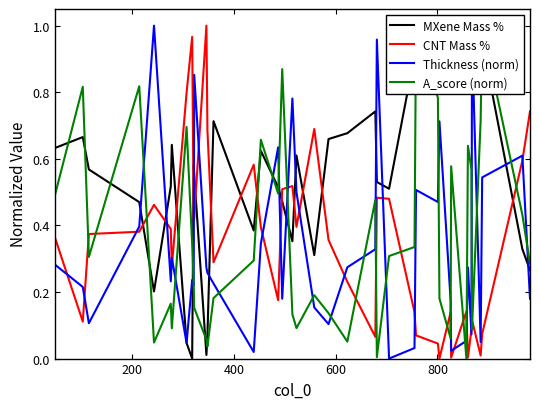

Rank the series by their maximum value, from lowest to highest.

MXene Mass %, CNT Mass %, Thickness (norm), A_score (norm)